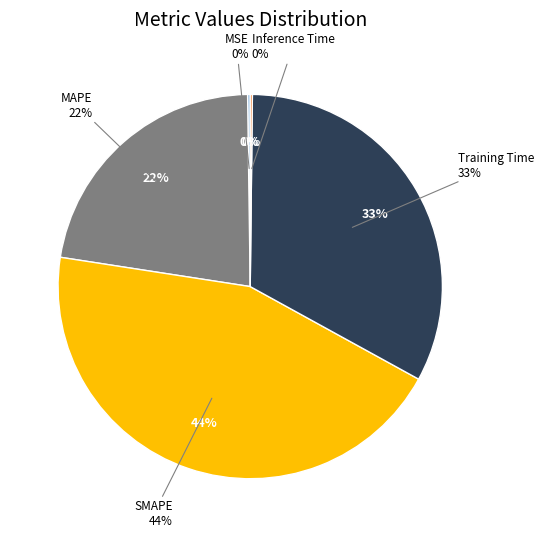

Which category has the biggest portion of the pie?

SMAPE